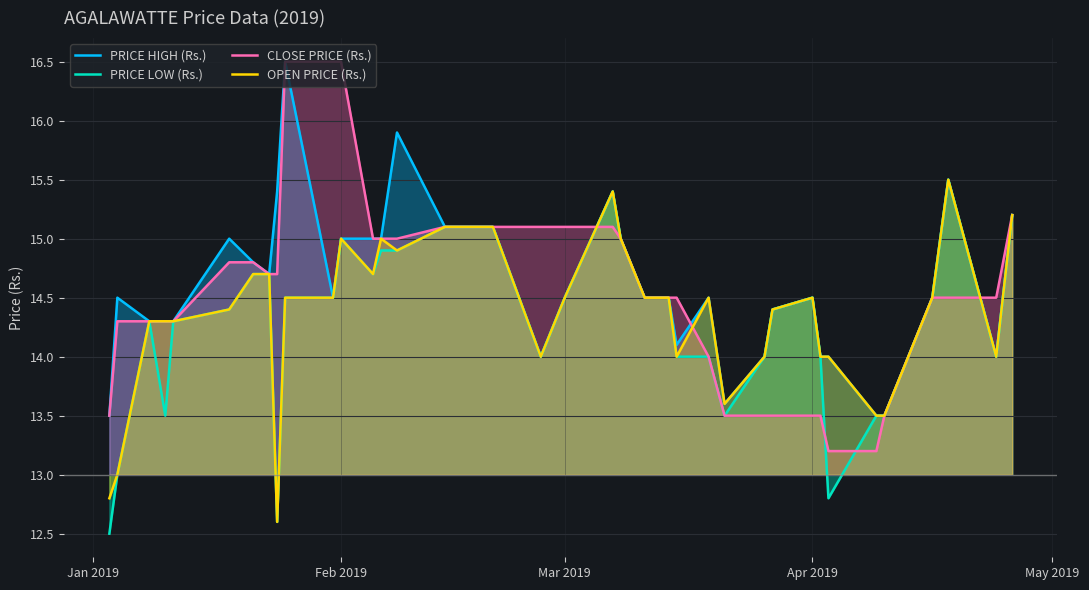

What is the maximum value for OPEN PRICE (Rs.)?

15.5